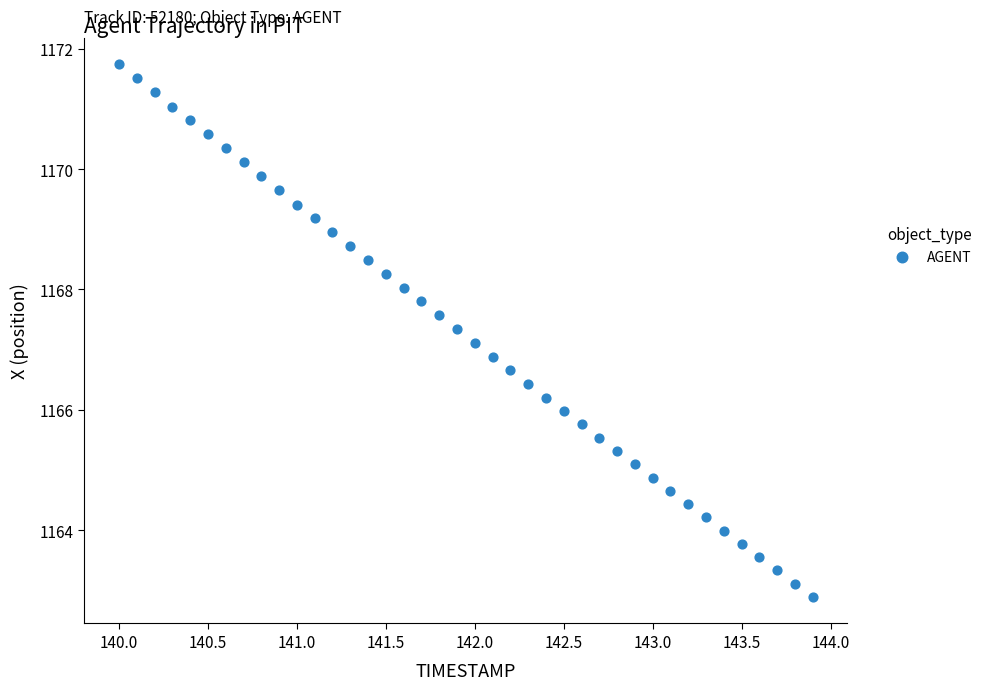

How many data points are displayed?

40